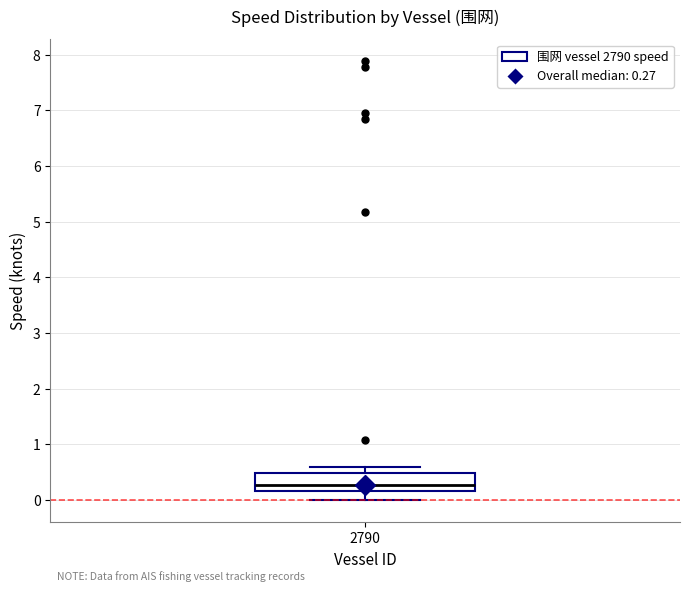

Transcribe this box plot: give where the median line is, the range the box spans, and where the two whiskers end, as read against the y-axis. The values are not printed on the chart, so give them approximately, as read against the axis.

median 0.3, box 0.2 to 0.5, whiskers 0.0 to 0.6